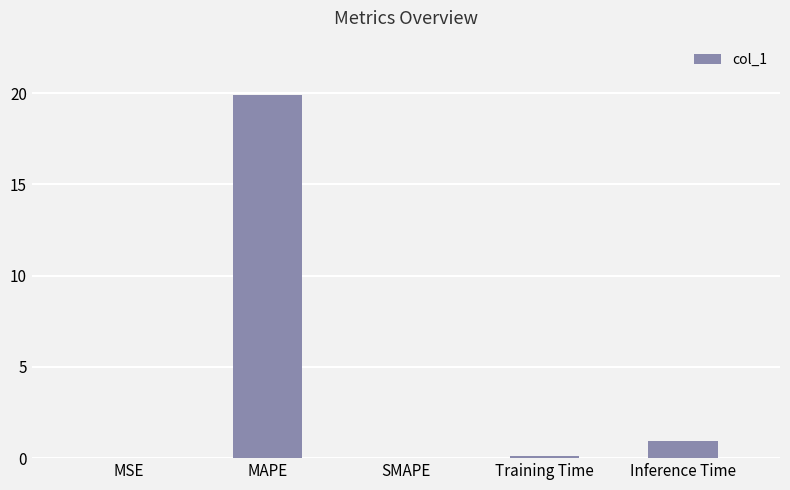

Where is the data nearest to the value 9?

Inference Time